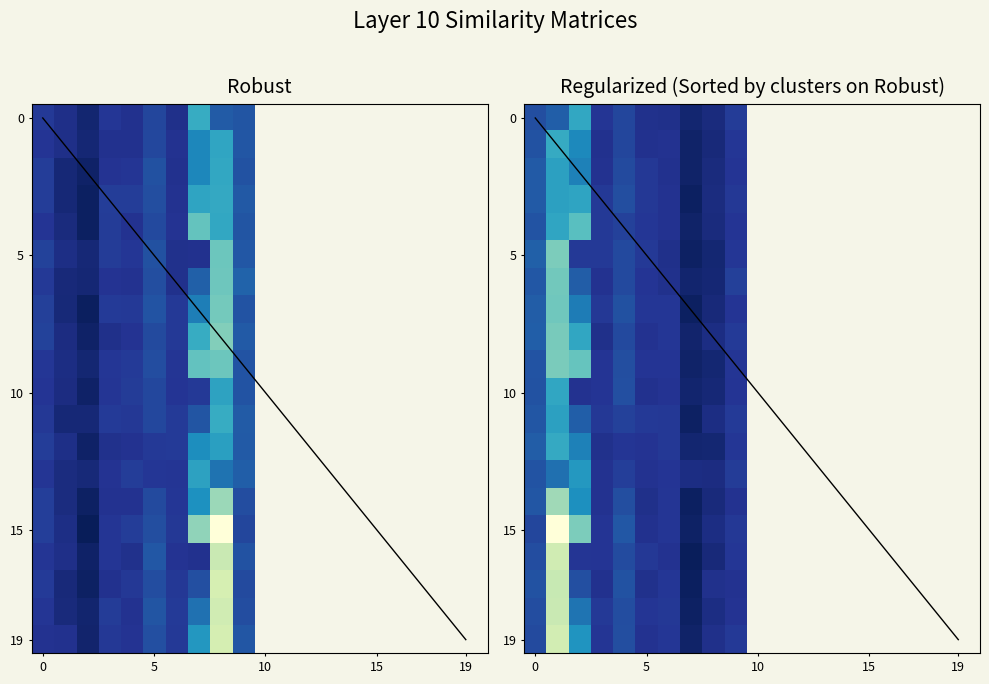

Count the number of categories in the chart.

10